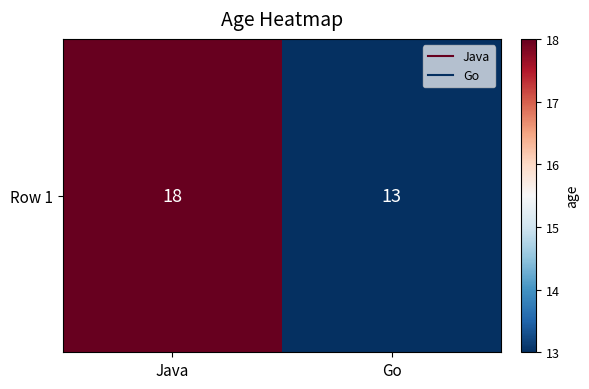

Between Java and Go, which is larger?

Java